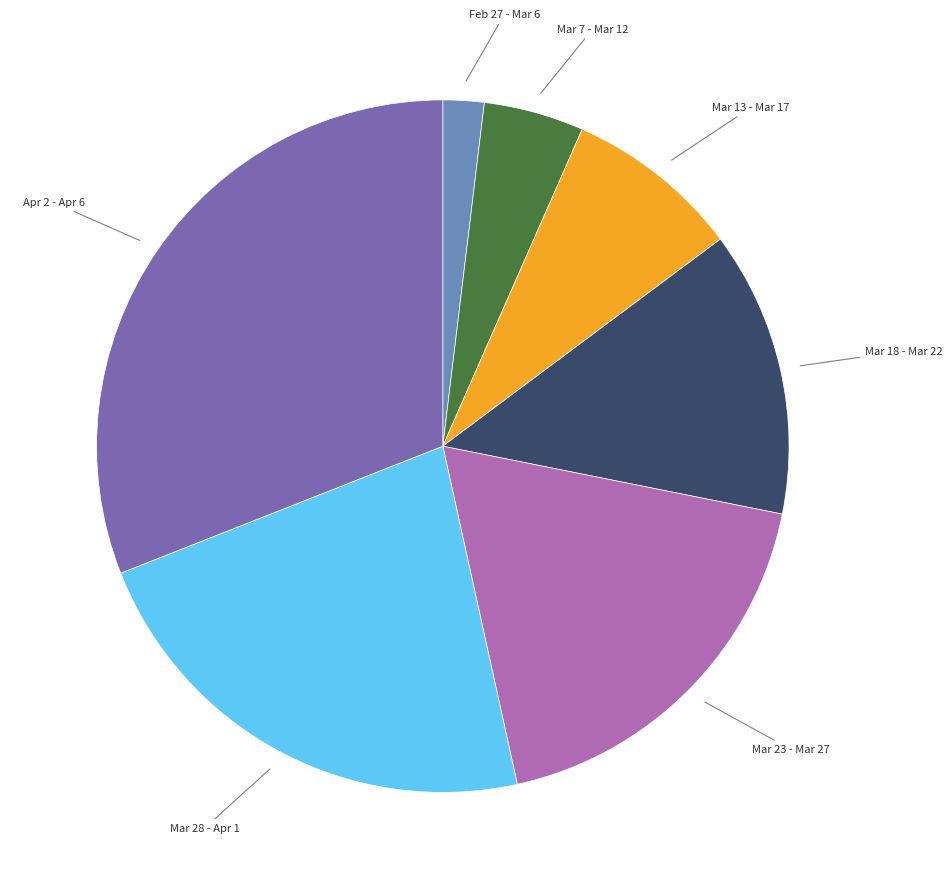

Does any single category account for the majority?

No